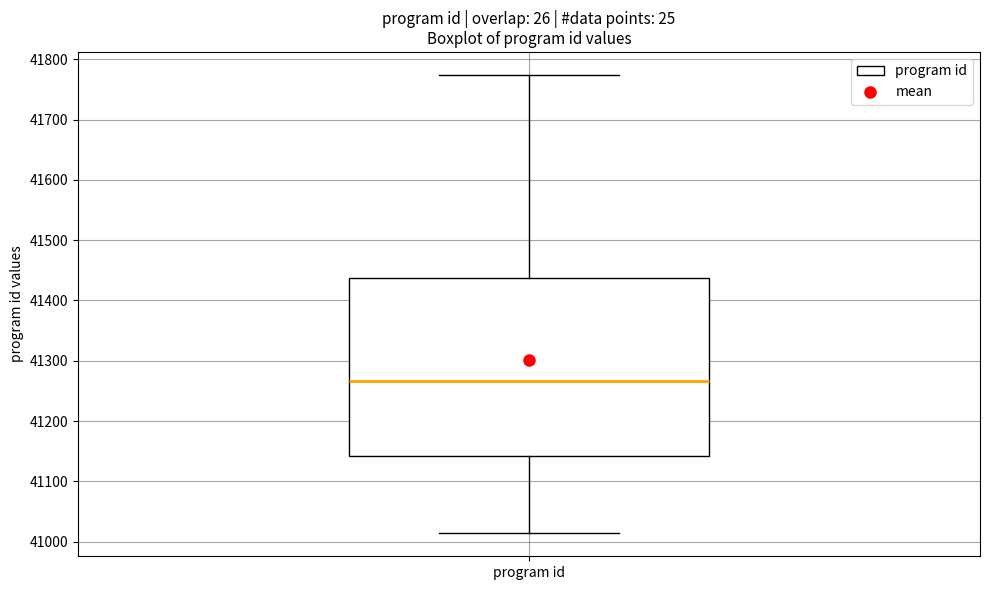

Transcribe this box plot: give where the median line is, the range the box spans, and where the two whiskers end, as read against the y-axis. The values are not printed on the chart, so give them approximately, as read against the axis.

median 41270, box 41140 to 41440, whiskers 41010 to 41770